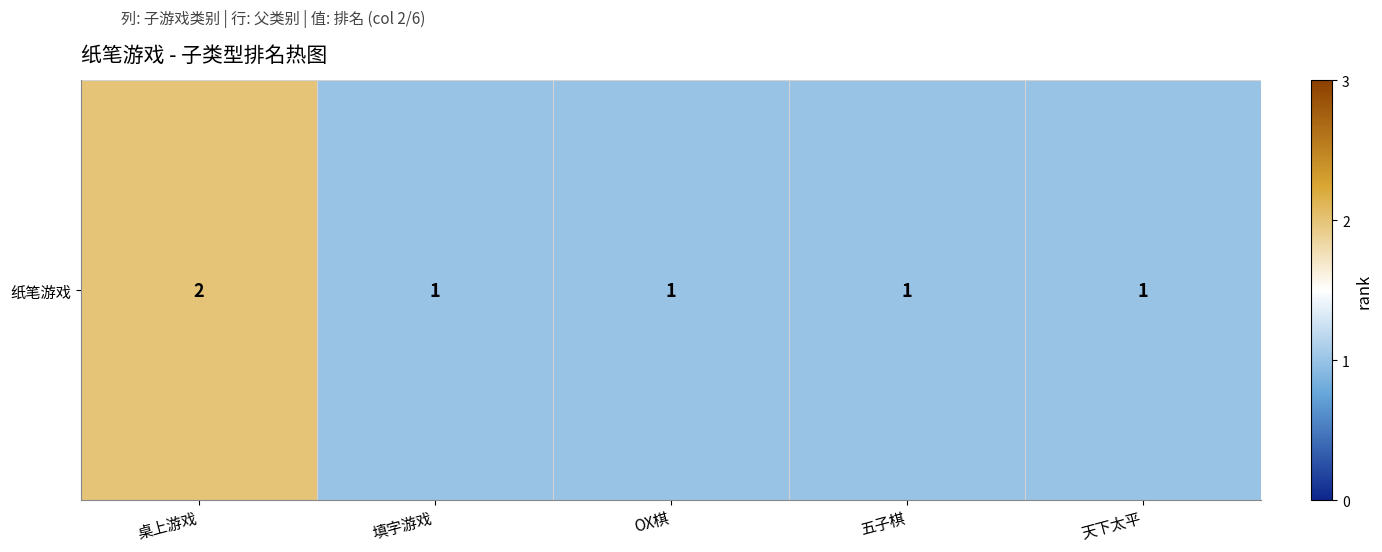

What is the ratio of the value at 填字游戏 to the value at OX棋?

1.0